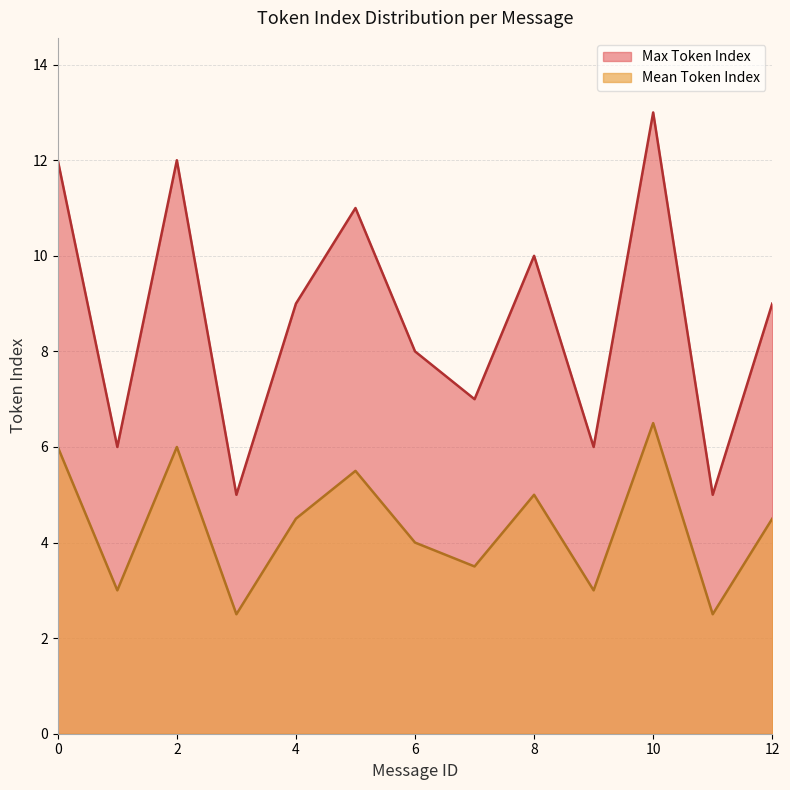

True or false: Max Token Index has a value of 4.1 at 4.

False